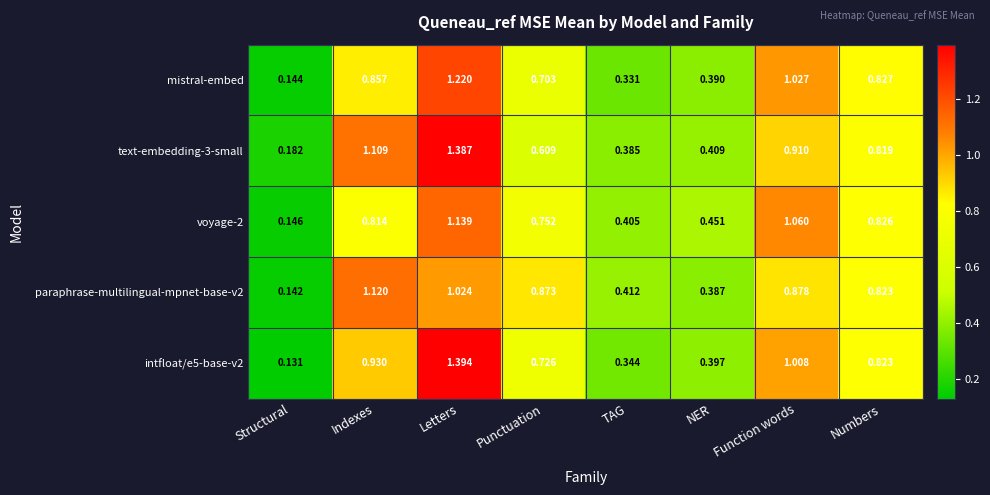

Rank the series at NER from lowest to highest value.

paraphrase-multilingual-mpnet-base-v2, mistral-embed, intfloat/e5-base-v2, text-embedding-3-small, voyage-2